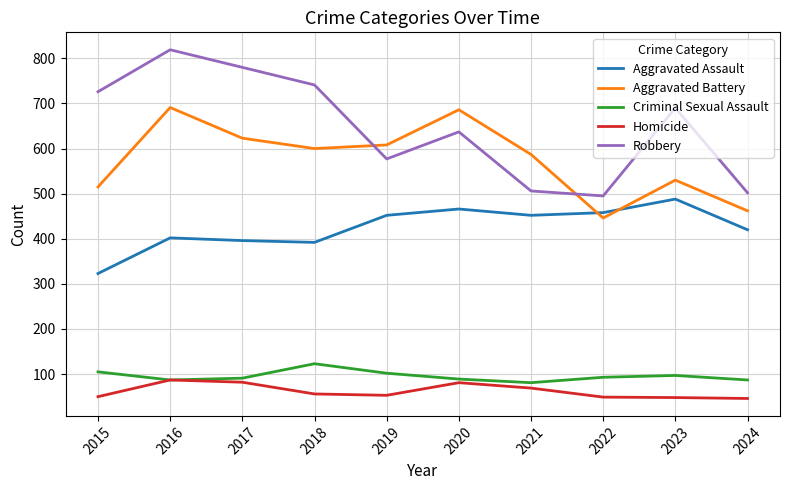

True or false: Homicide and Aggravated Battery cross at least once.

False